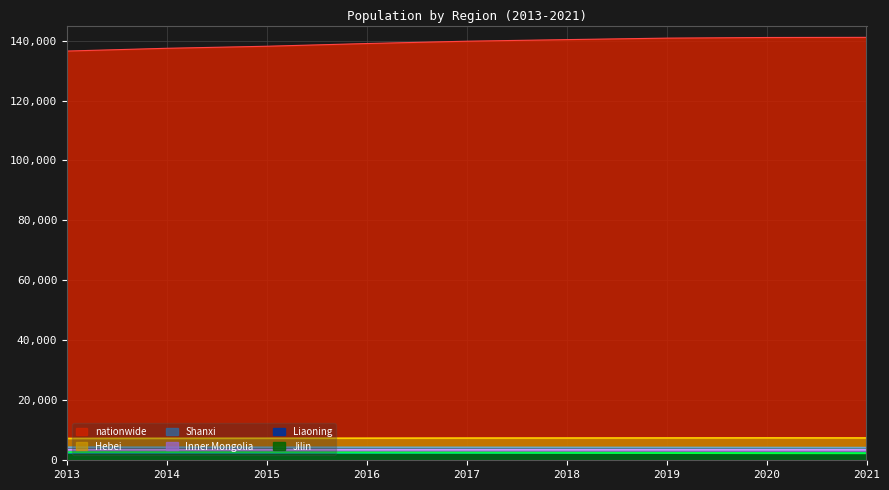

Does the chart have visible grid lines?

Yes